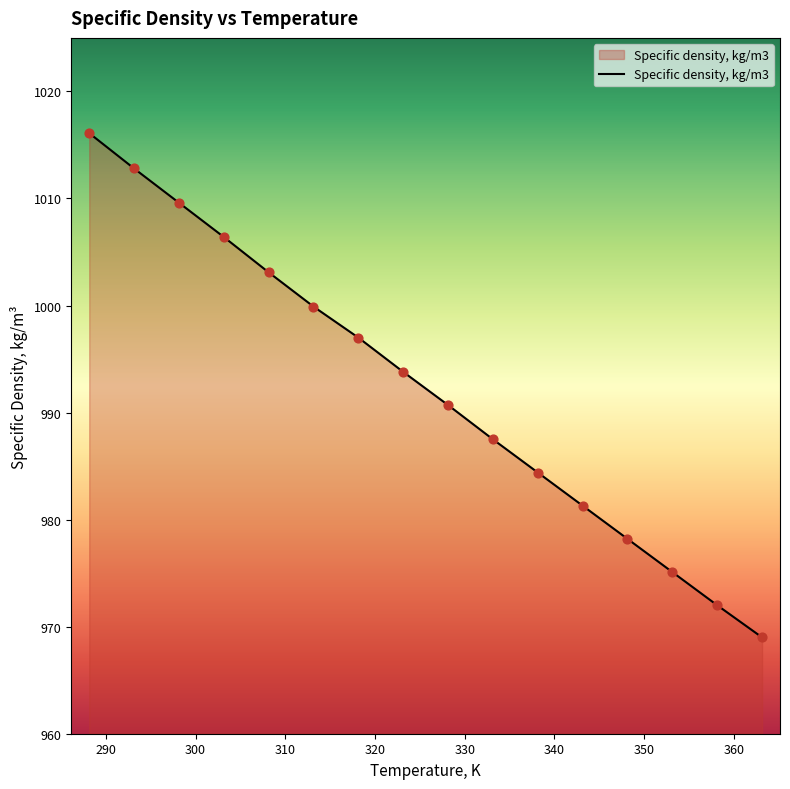

What is the minimum value shown in the chart?

969.0